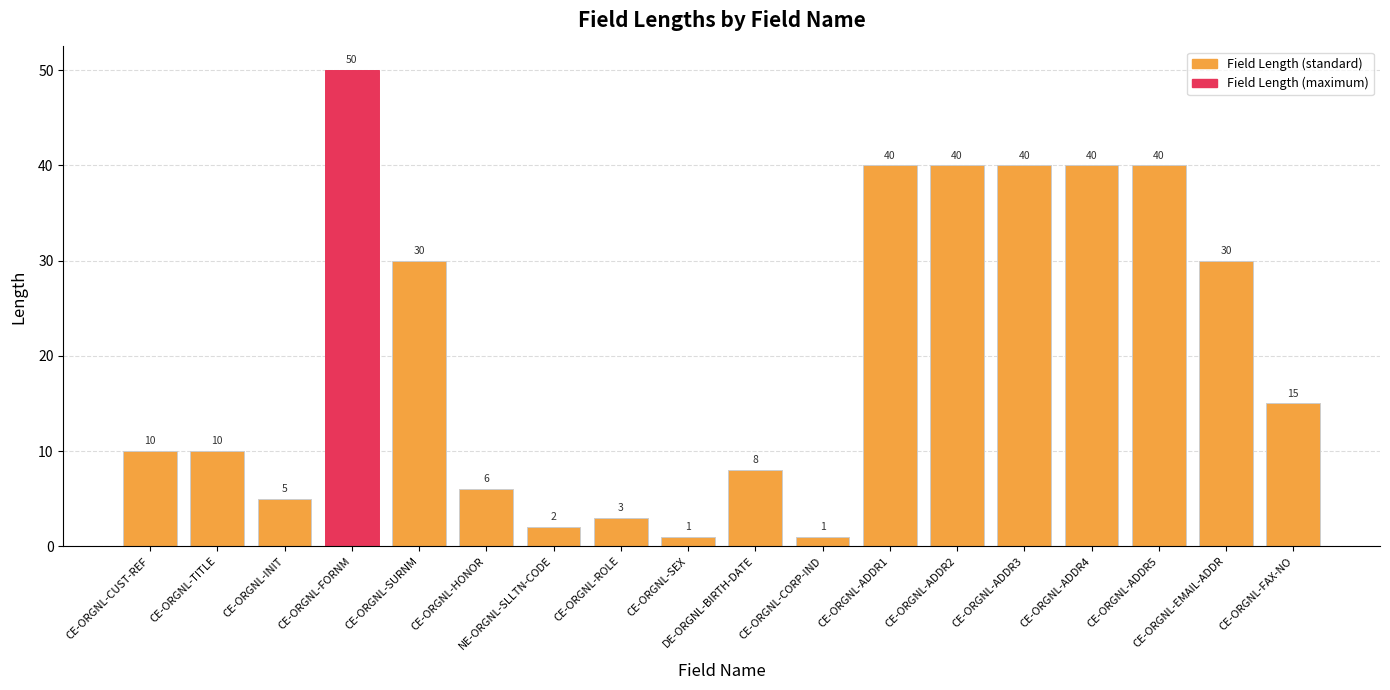

How many categories are shown in the chart?

18